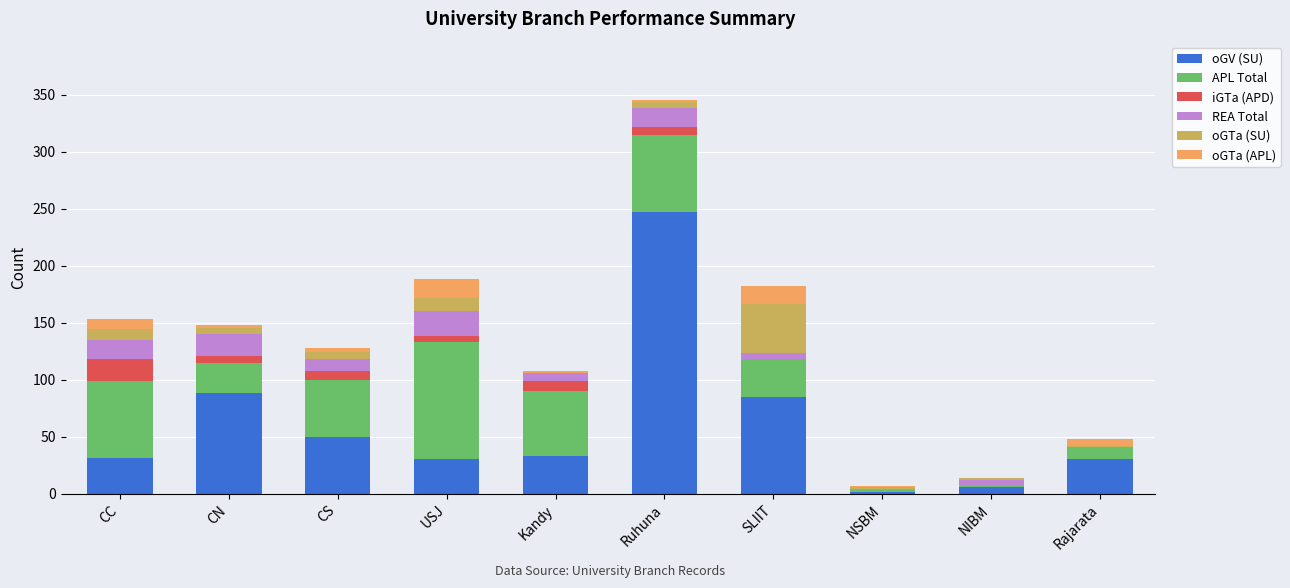

What is the total value across all series at CC?

153